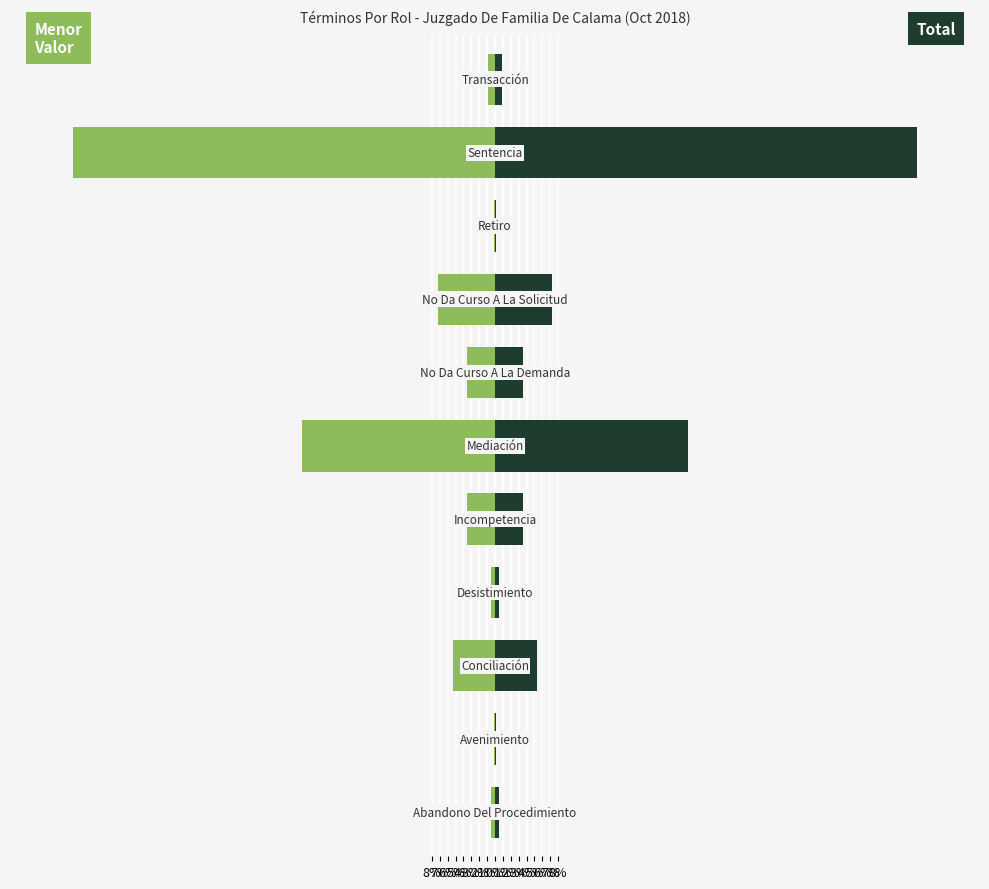

What is the sum of all Total values?

100.0